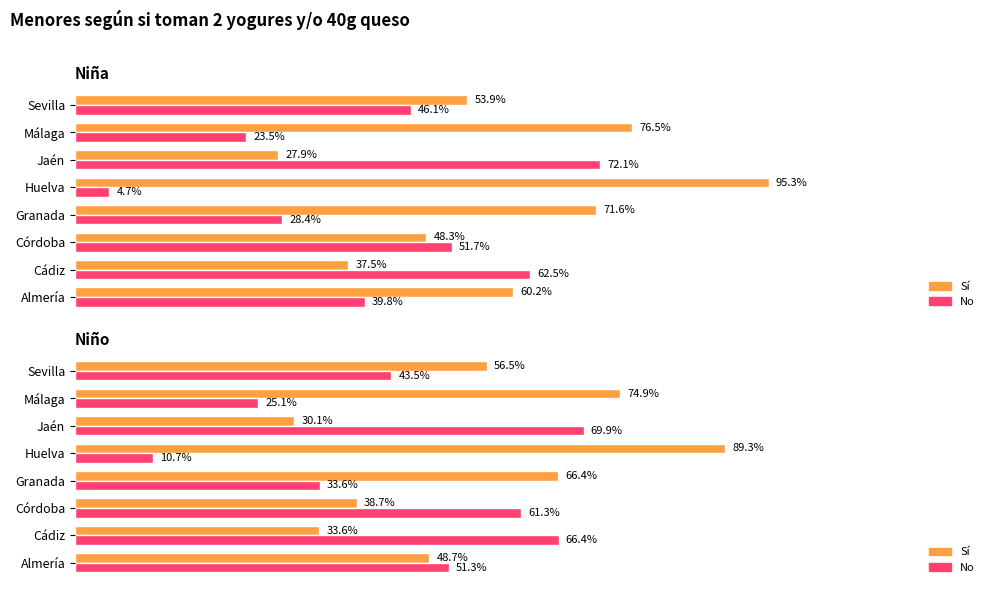

List the series in order of their peak value, lowest first.

No, Sí